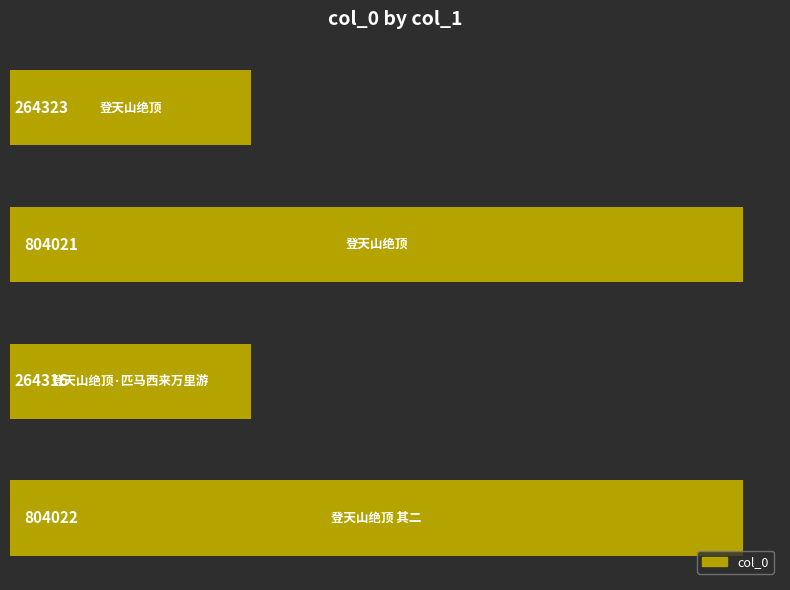

Reading top to bottom, extract all data points from this chart.

264323	804021	264316	804022